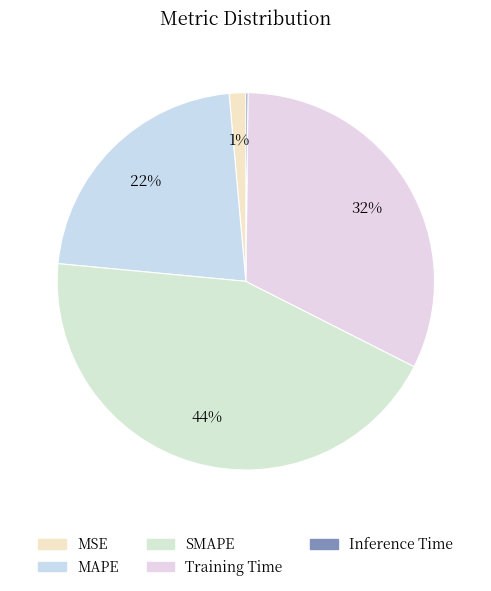

To the nearest percent, what is the average slice percentage?

20%